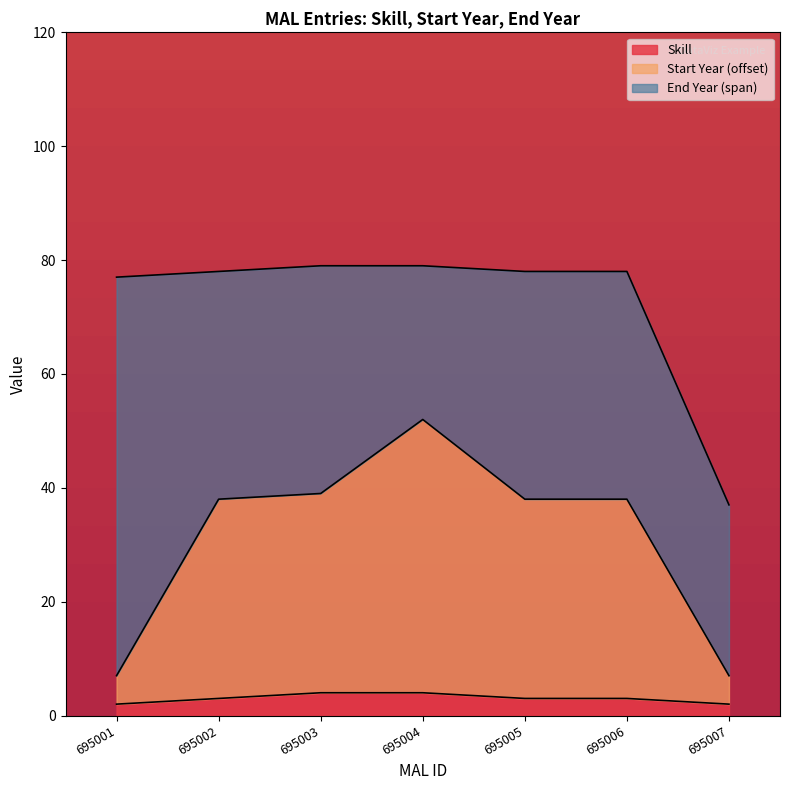

Which series changed the most between 695001 and 695004?

Start Year